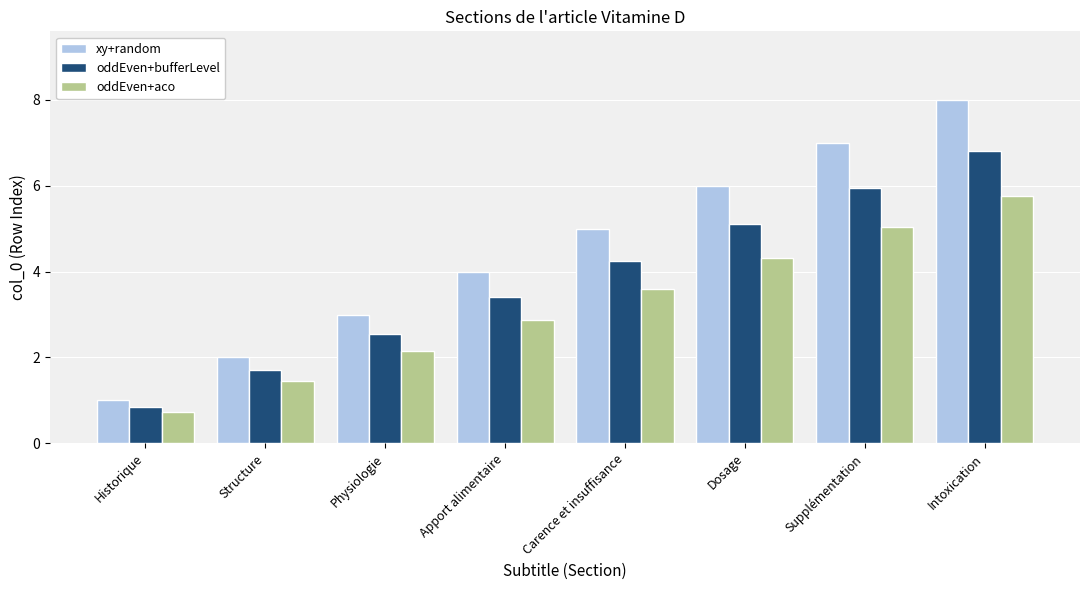

Does the chart contain any negative values?

No